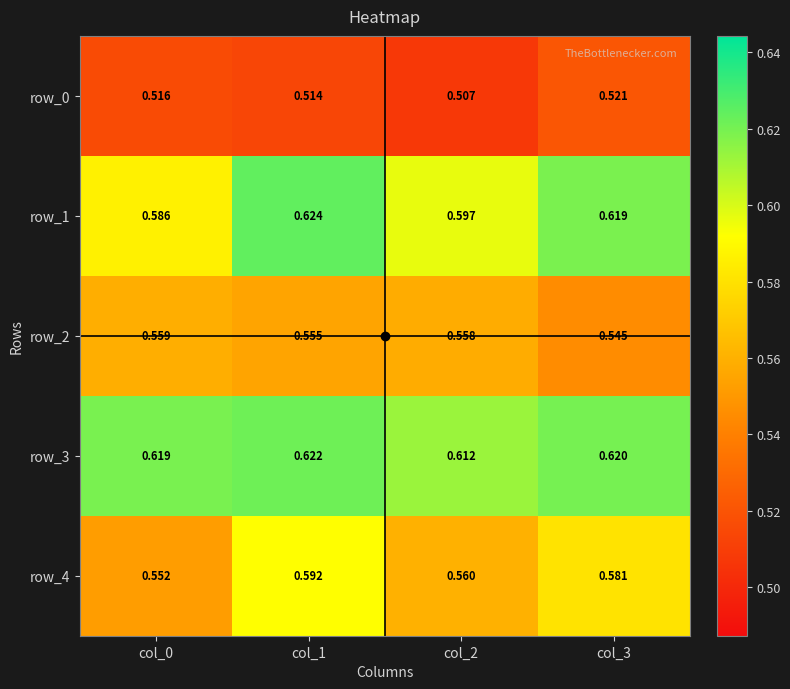

Is the value of row_3 at col_2 greater than the value of row_1 at col_1?

No